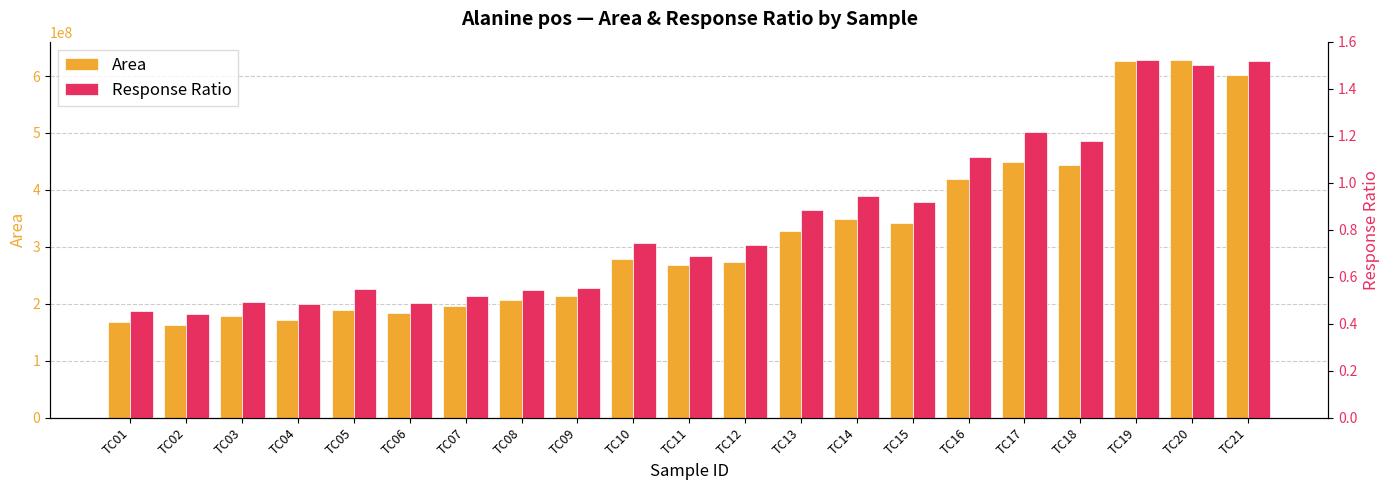

What is the minimum value shown in the chart?

0.4